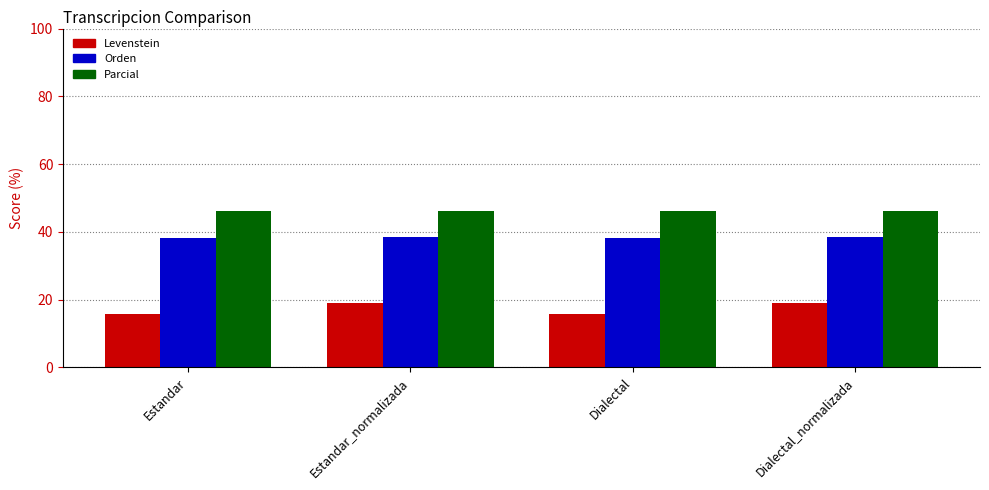

At Estandar, list the series in order from smallest to largest.

Levenstein, Orden, Parcial